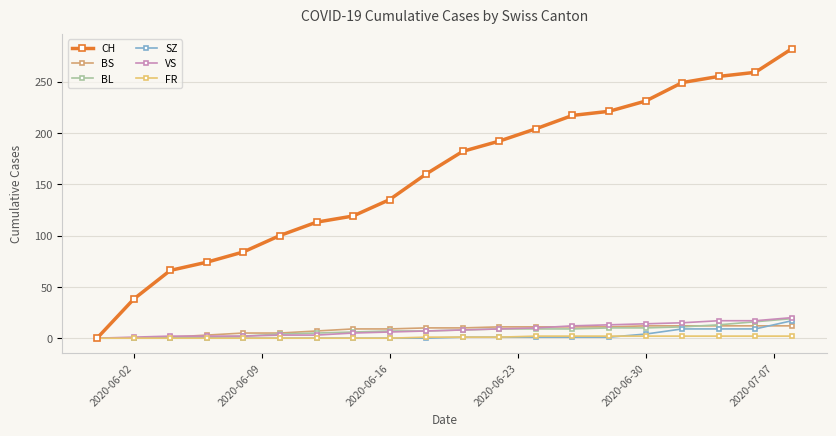

What are all the series names shown in the legend?

CH, BS, BL, SZ, VS, FR